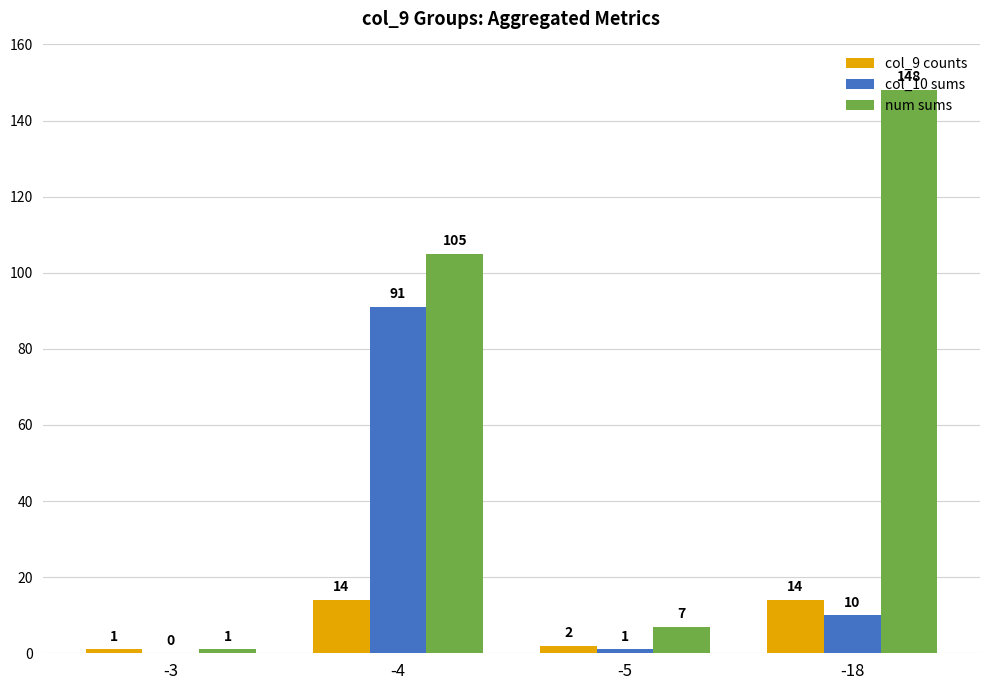

What is the difference between the col_9 counts values at -3 and -4?

13